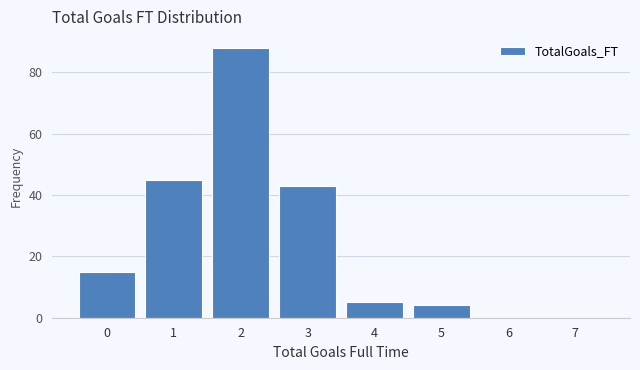

Reading right to left, what are all the values shown in this chart?

7=0	6=0	5=4	4=5	3=43	2=88	1=45	0=15